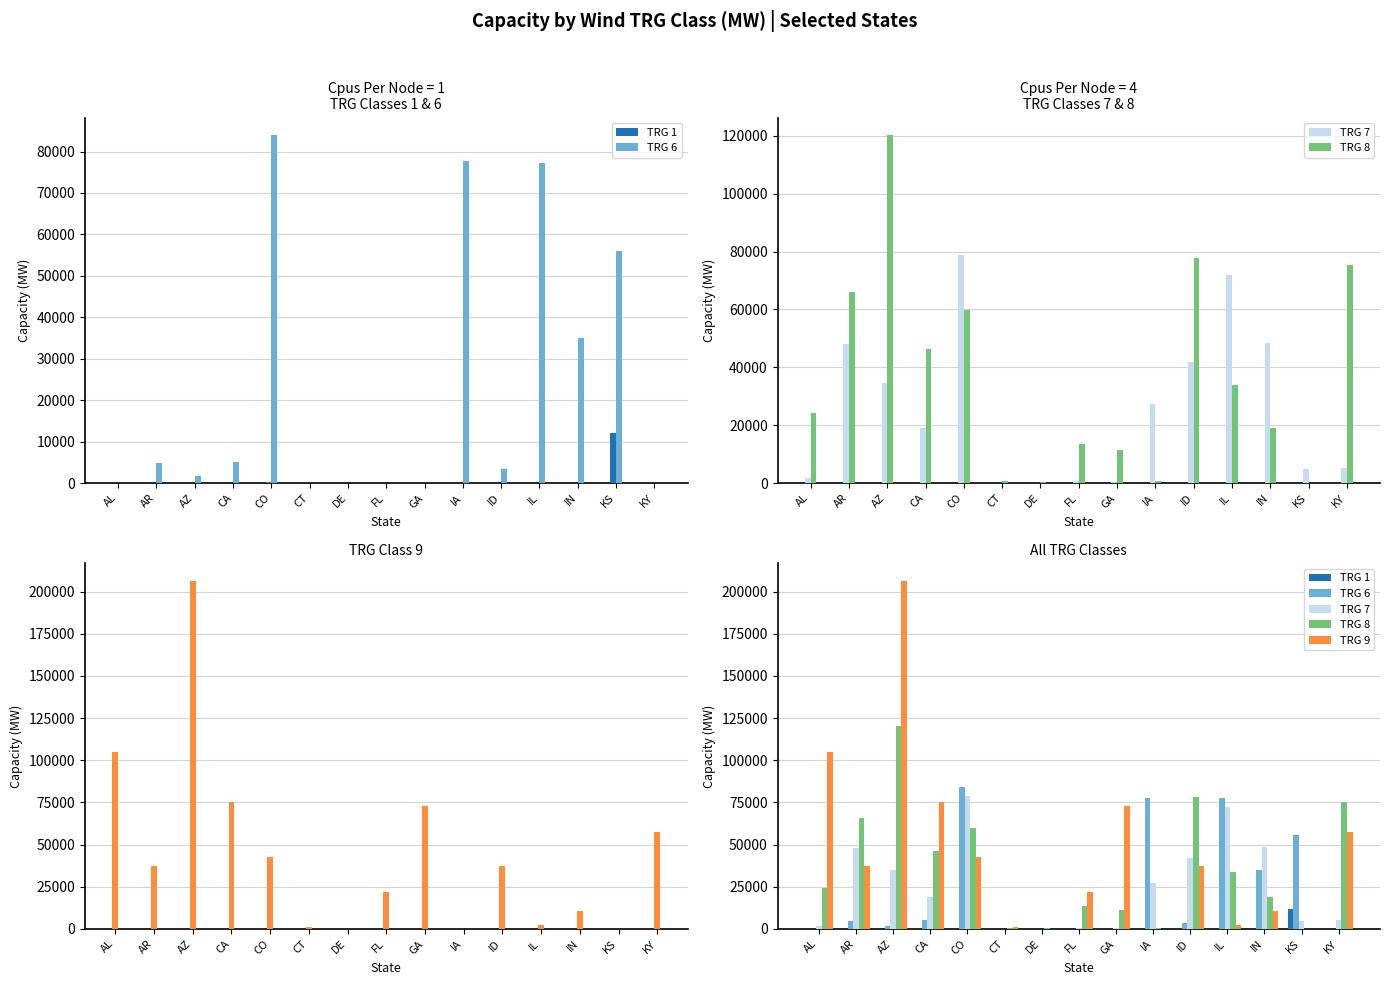

How many data points does each series have?

15